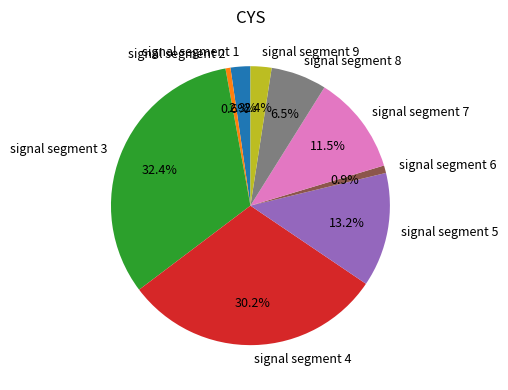

What is the largest slice in the pie chart?

signal segment 3